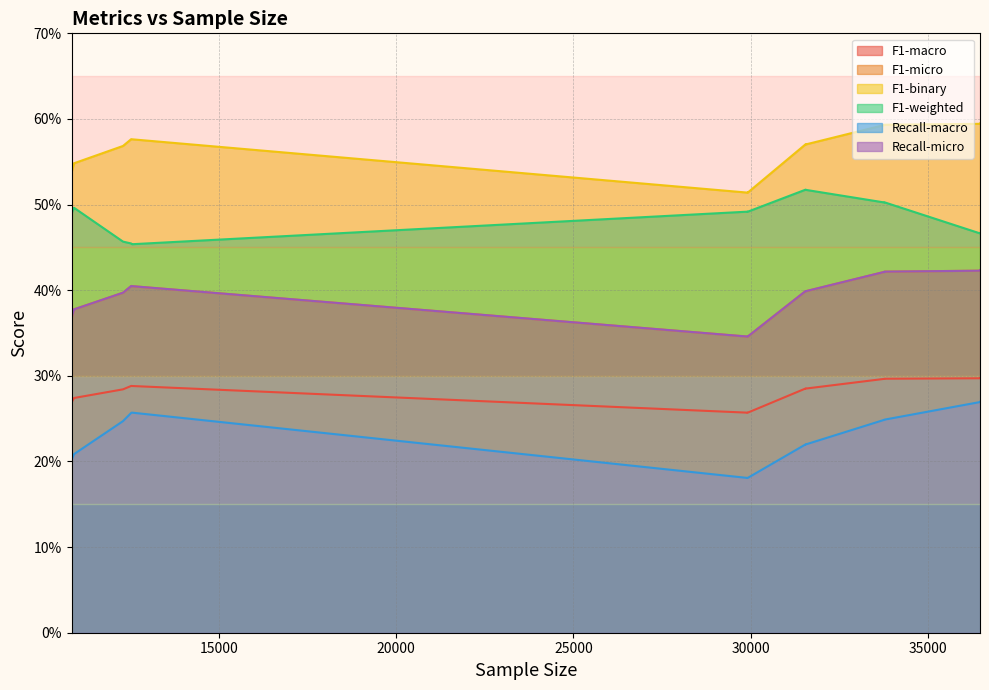

True or false: Recall-macro has a value of 0.2 at 10911.

True